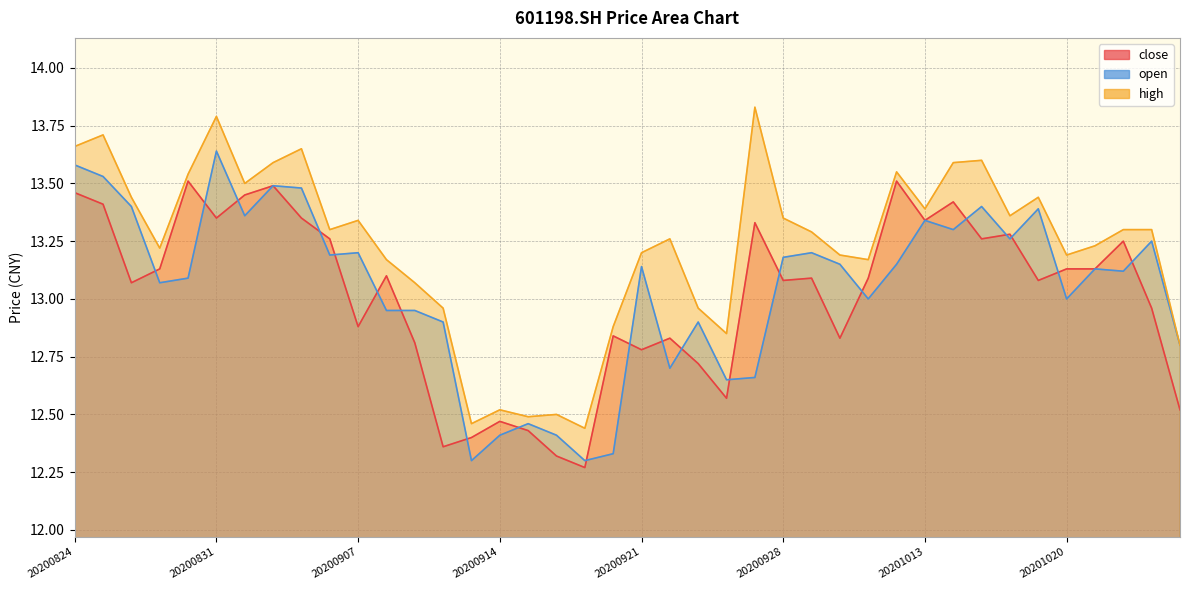

At how many categories does at least one series exceed 12?

40